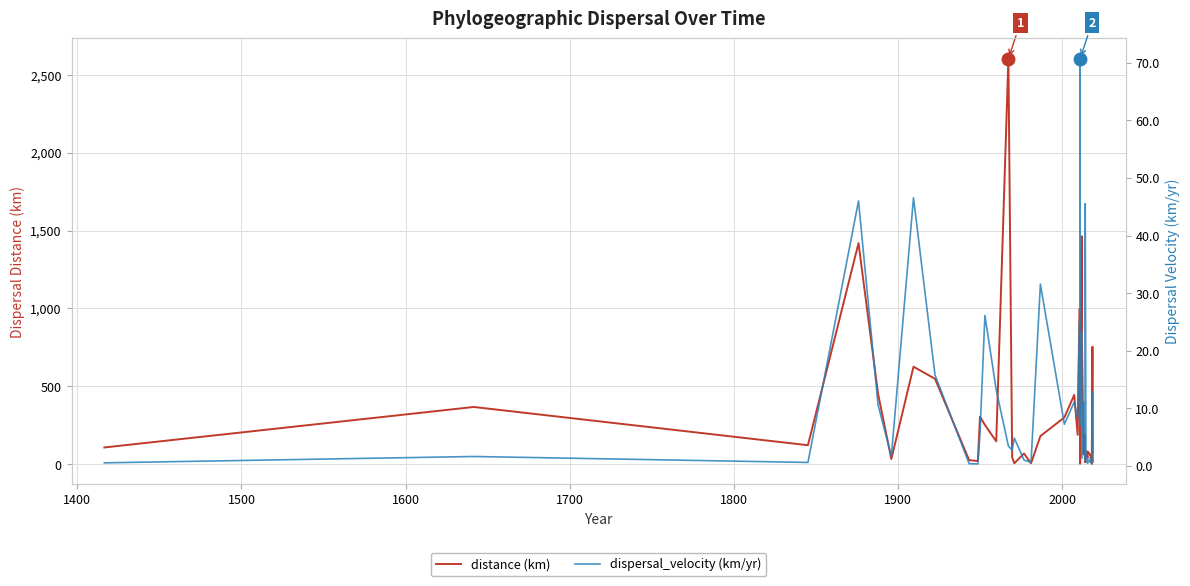

Which series has the widest spread of values?

distance